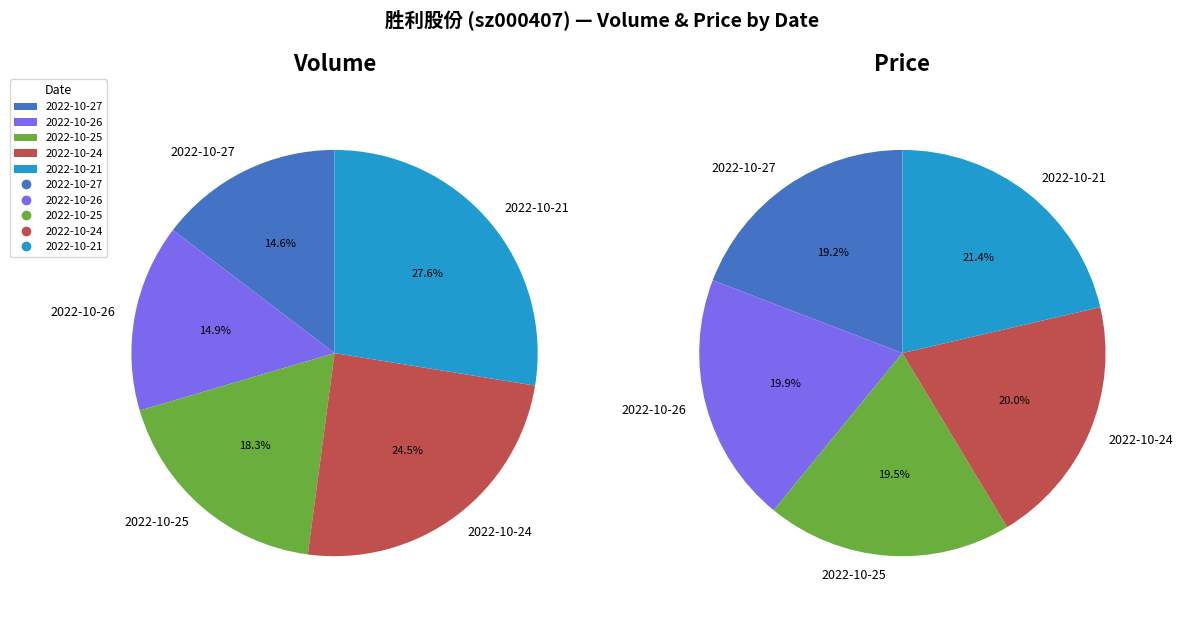

Is the sum of 2022-10-26 and 2022-10-27 greater than half?

No